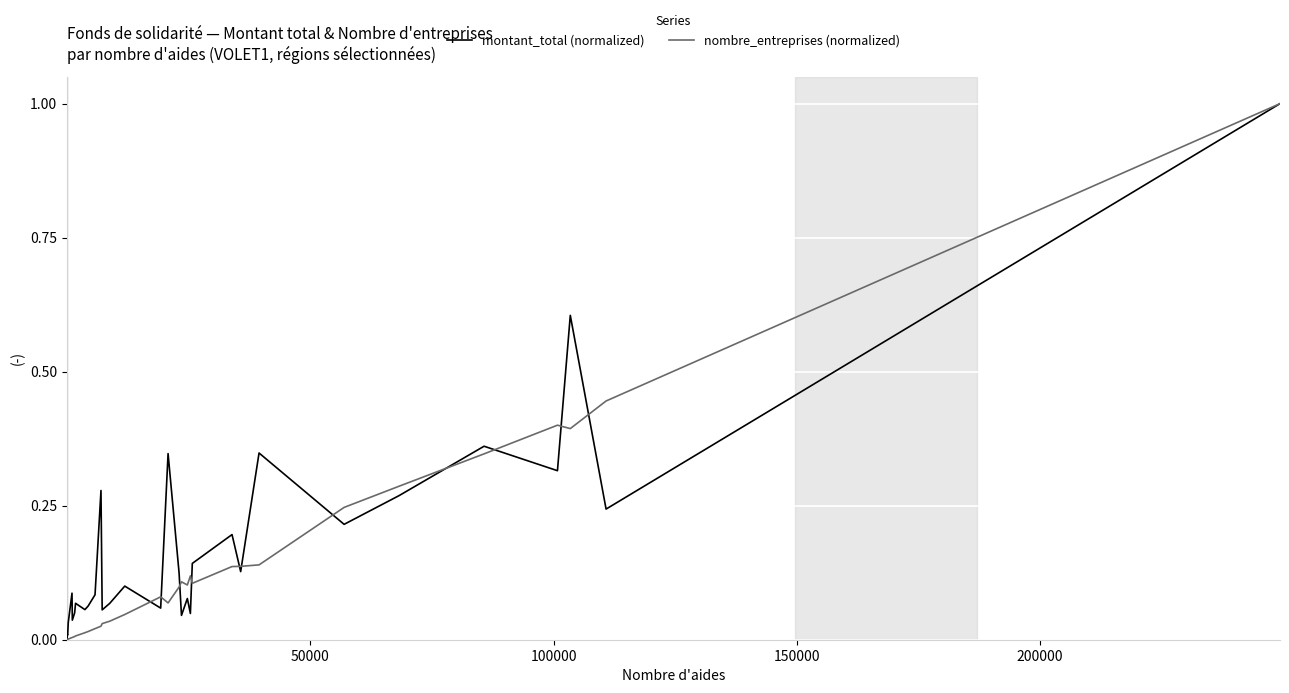

What is the maximum value shown in the chart?

1.0